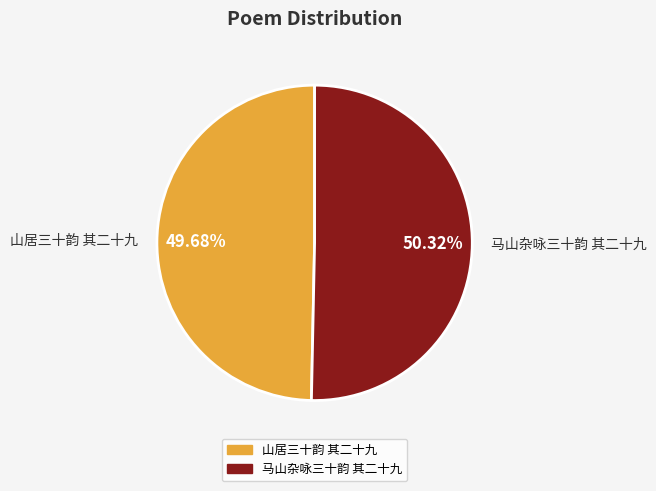

Count the number of slices in the pie.

2